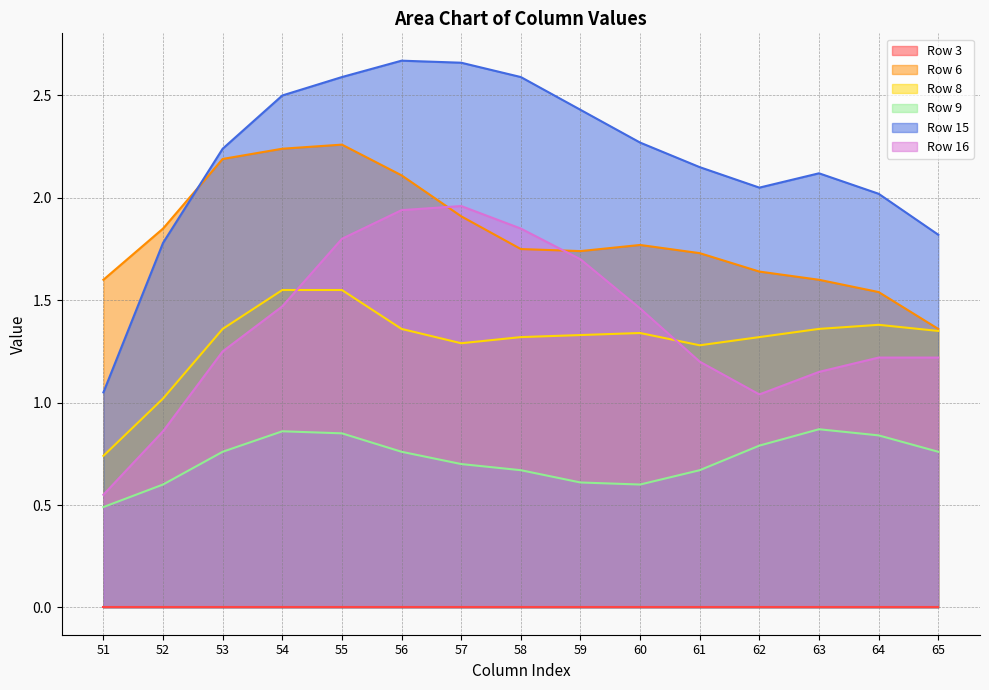

In Row 16, how many points are higher than both neighbors (excluding endpoints)?

1